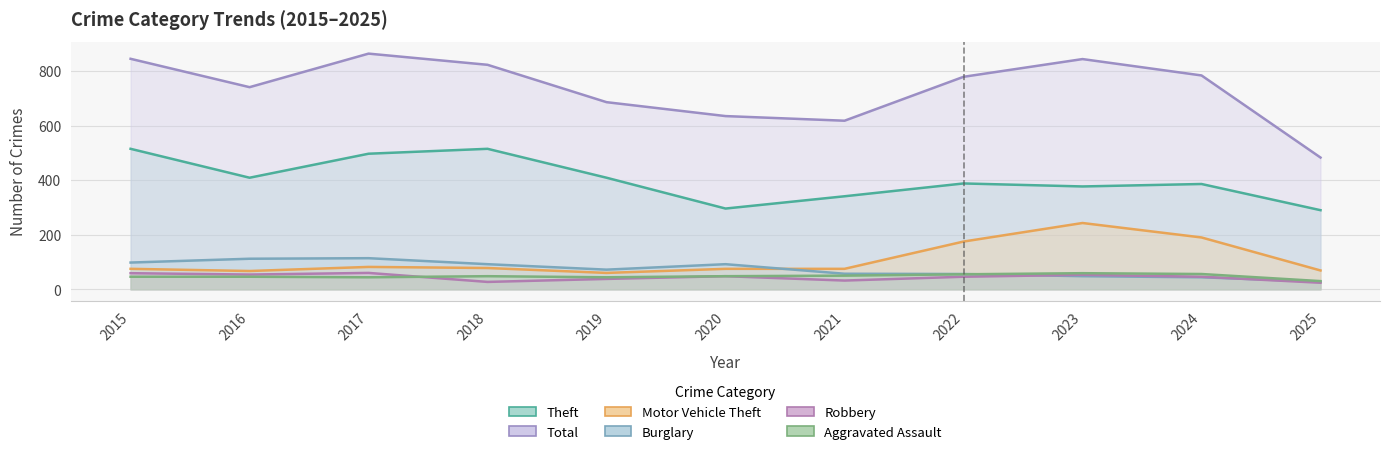

At how many categories does at least one series exceed 237?

11